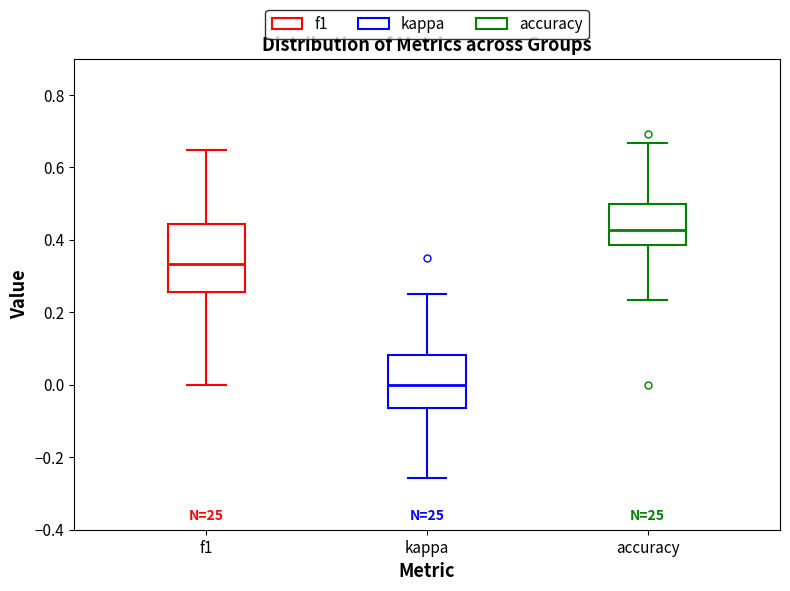

Reading left to right, transcribe this box plot: for each box, give where its median line is, the range the box spans, and where its two whiskers end, as read against the y-axis. The values are not printed on the chart, so give them approximately, as read against the axis.

f1: median 0.34, box 0.26 to 0.44, whiskers 0.00 to 0.64
kappa: median 0.00, box -0.06 to 0.08, whiskers -0.26 to 0.26
accuracy: median 0.42, box 0.38 to 0.50, whiskers 0.24 to 0.66